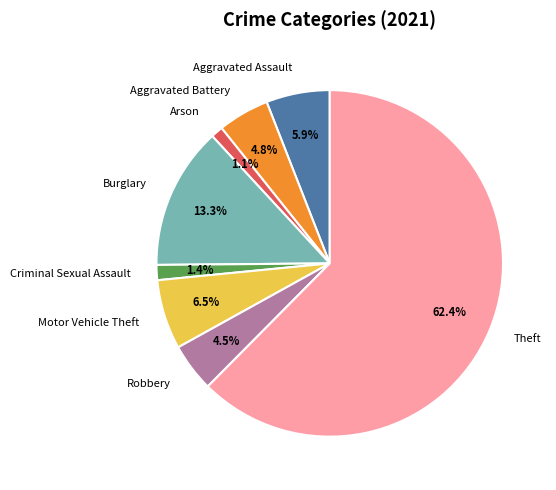

Between Arson and Motor Vehicle Theft, which is larger?

Motor Vehicle Theft